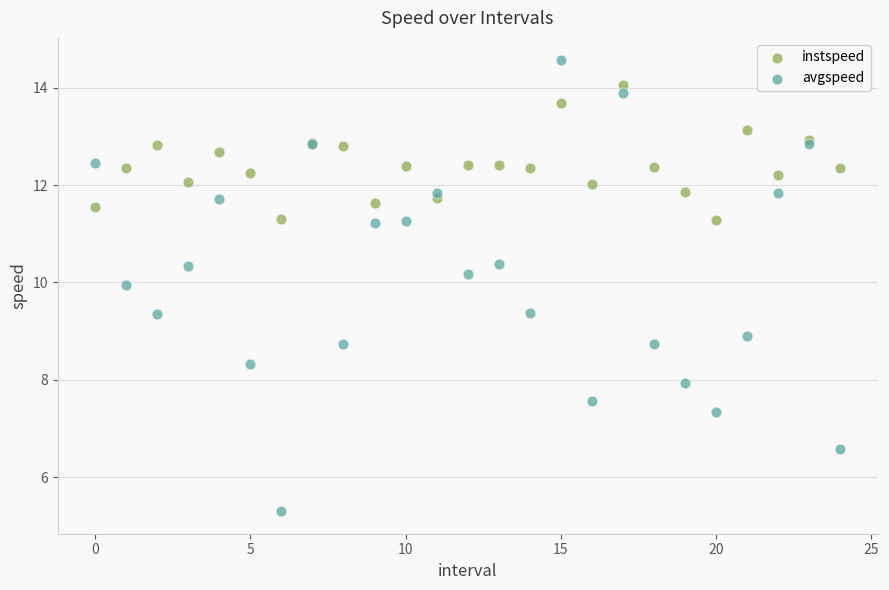

Which series contains the lowest Y value?

avgspeed